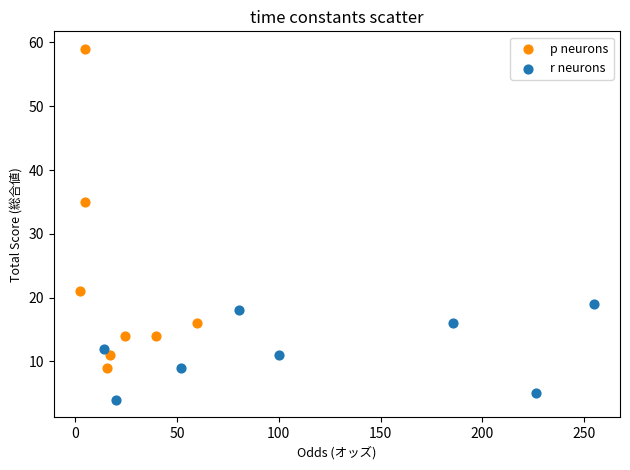

Which series has the largest Y range (max minus min)?

p neurons